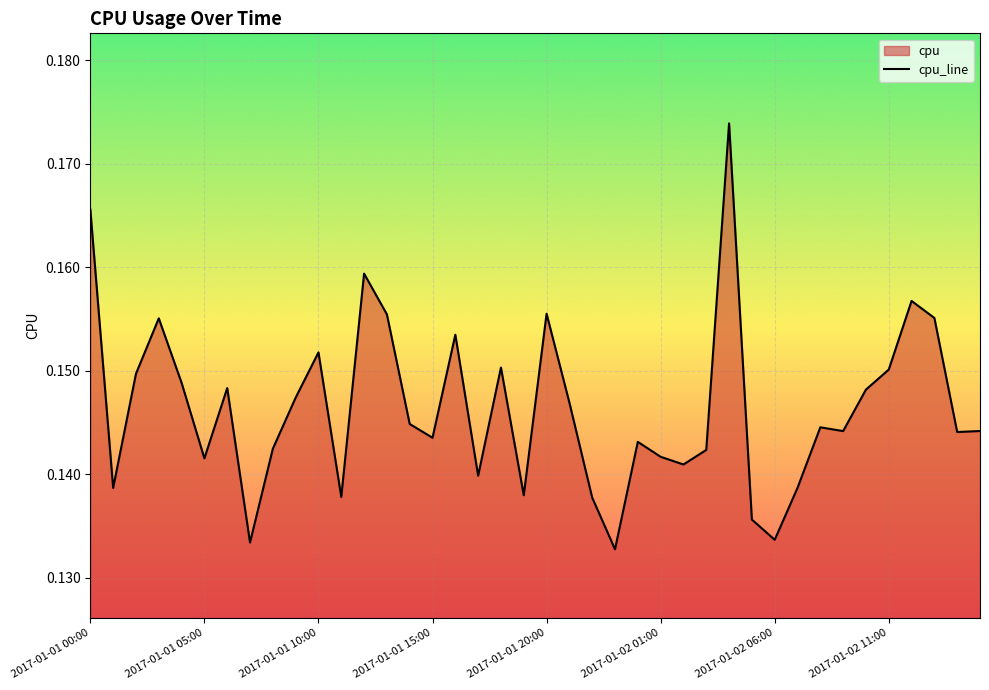

Does the chart display data point markers on the line(s)?

No